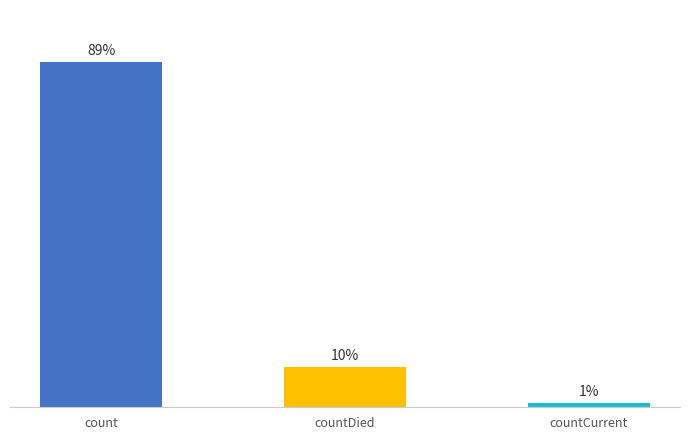

Are the bars horizontal?

No